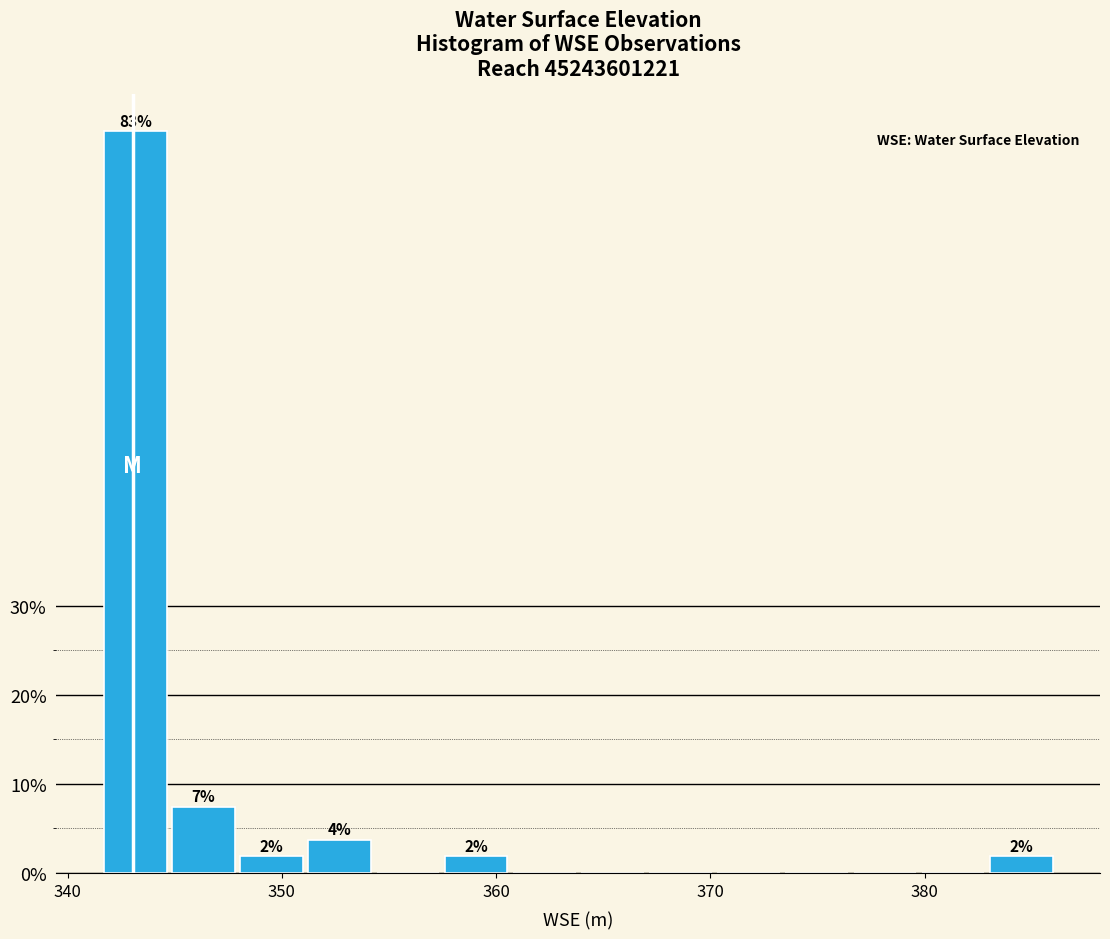

Around what value on the x-axis is the tallest bar? Give the approximate position of its centre, as read against the axis.

343